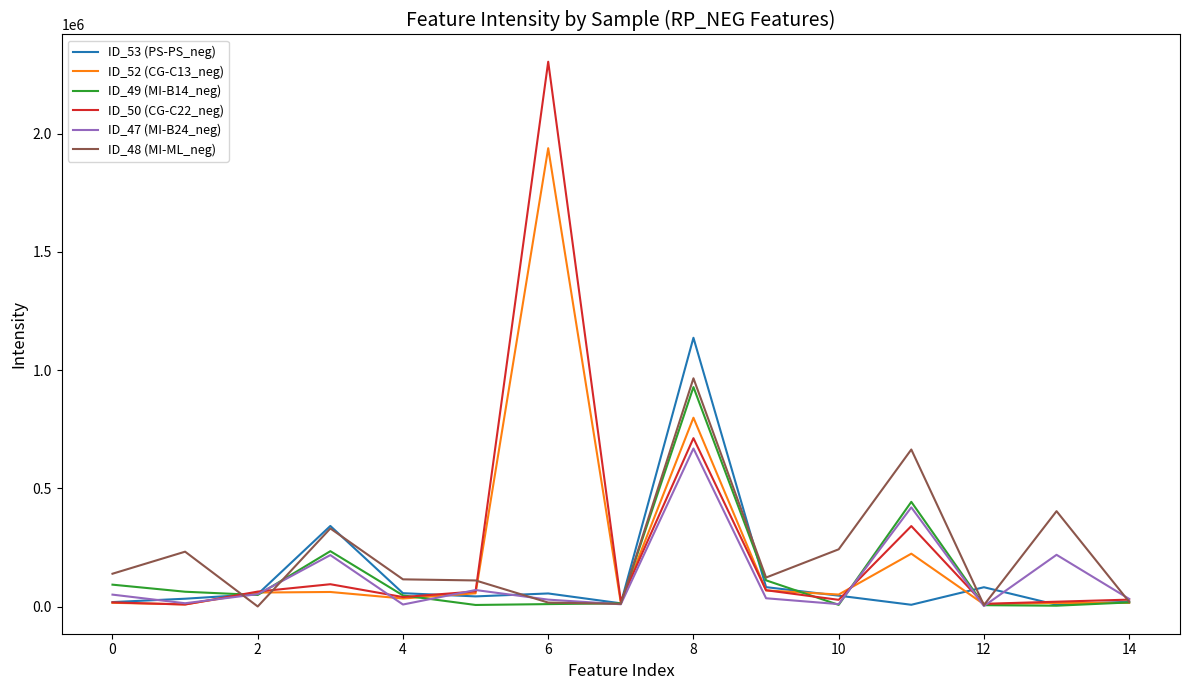

What is the highest value of the ID_50 (CG-C22_neg) series?

2303686.2